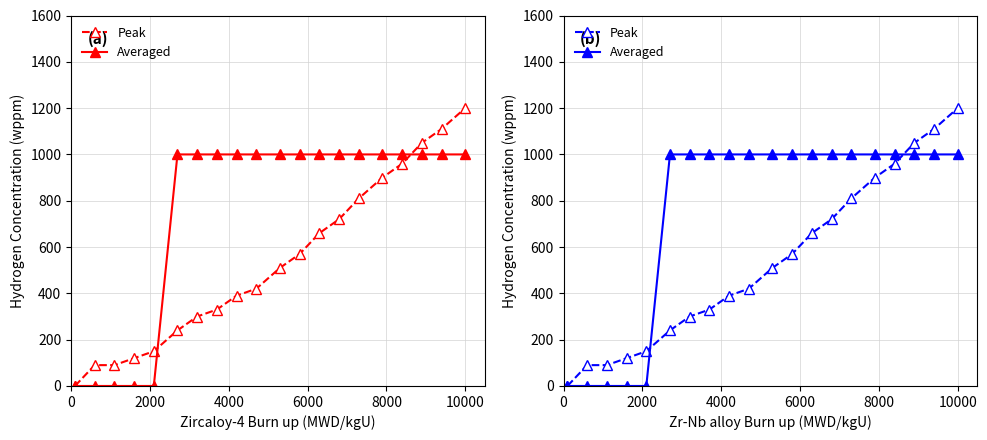

What is the difference between the maximum and minimum values in the Peak series?

1200